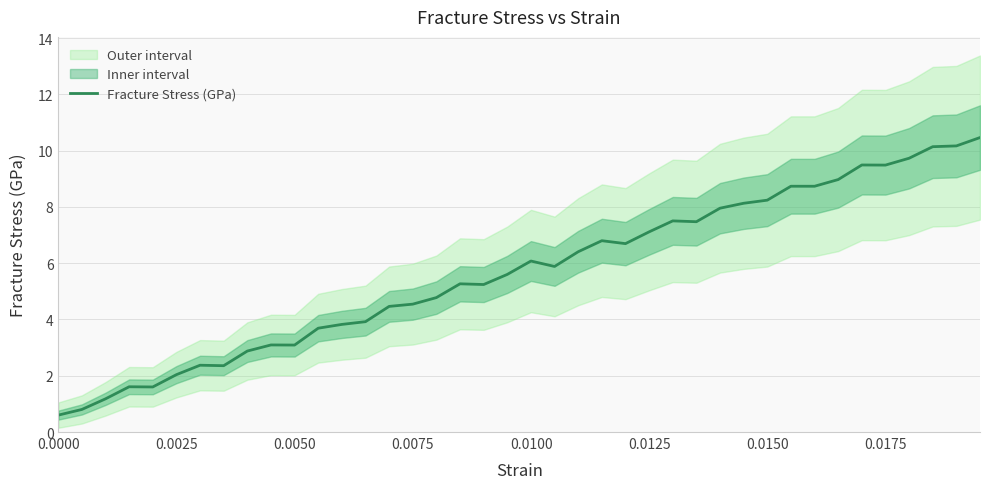

Is this an area chart (filled region under the line)?

No